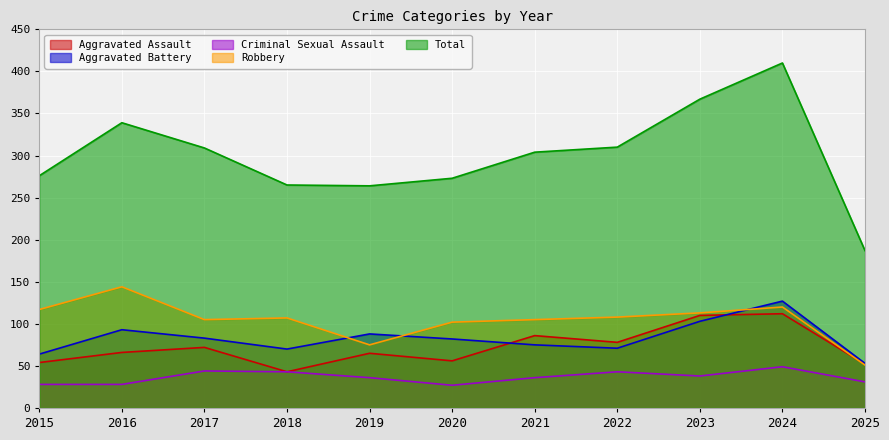

List the labels in order of Aggravated Battery value, smallest first.

2025, 2015, 2018, 2022, 2021, 2020, 2017, 2019, 2016, 2023, 2024